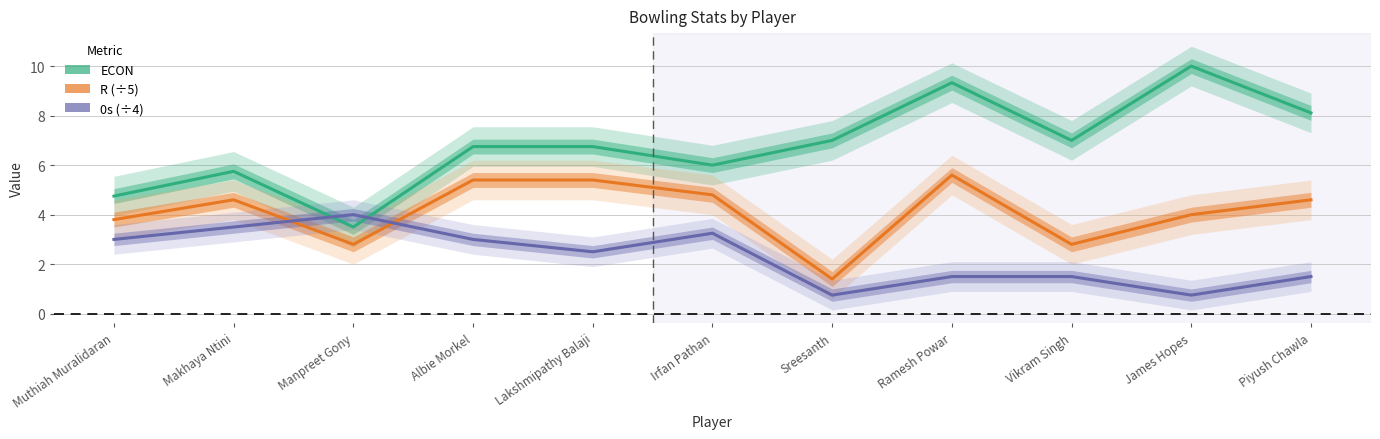

Reading left to right, extract all data points from this chart.

ECON: 4.8	5.8	3.5	6.8	6.8	6.0	7.0	9.3	7.0	10.0	8.1
R (÷5): 3.8	4.6	2.8	5.4	5.4	4.8	1.4	5.6	2.8	4.0	4.6
0s (÷4): 3.0	3.5	4.0	3.0	2.5	3.2	0.8	1.5	1.5	0.8	1.5